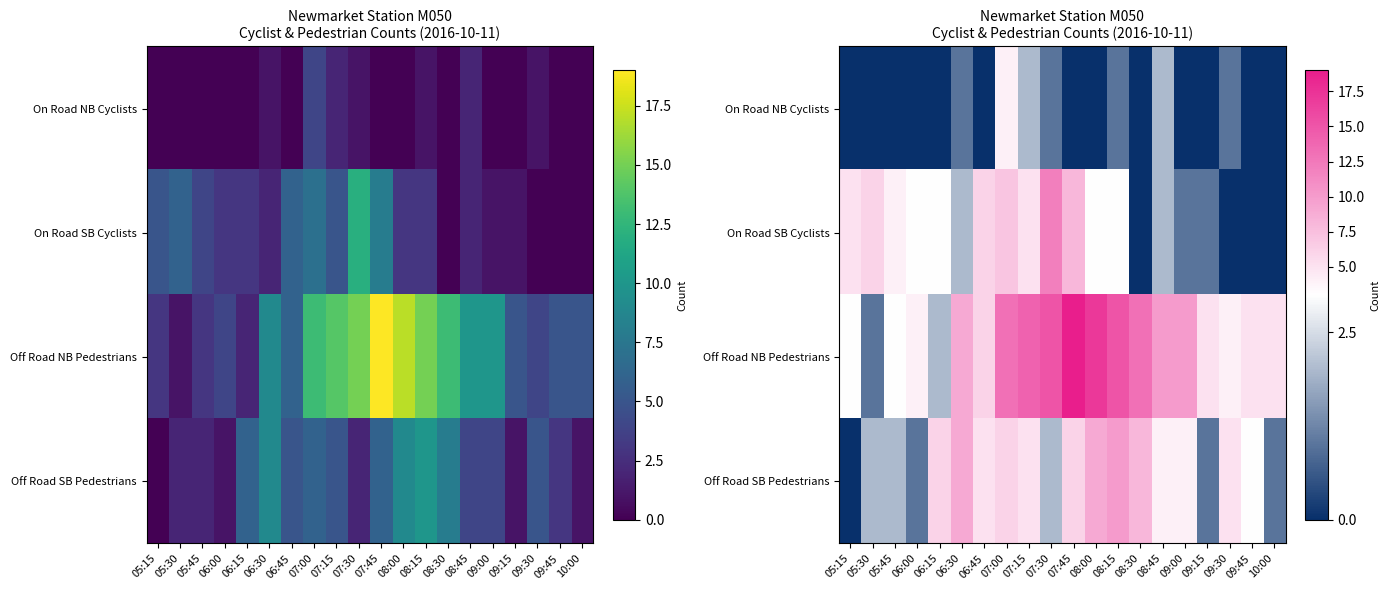

Read the On Road SB Cyclists value at 05:30.

6